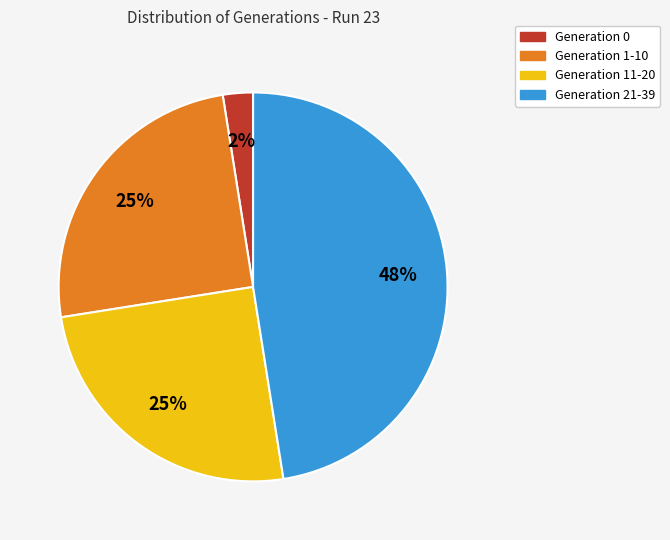

Which slice is the smallest?

Generation 0